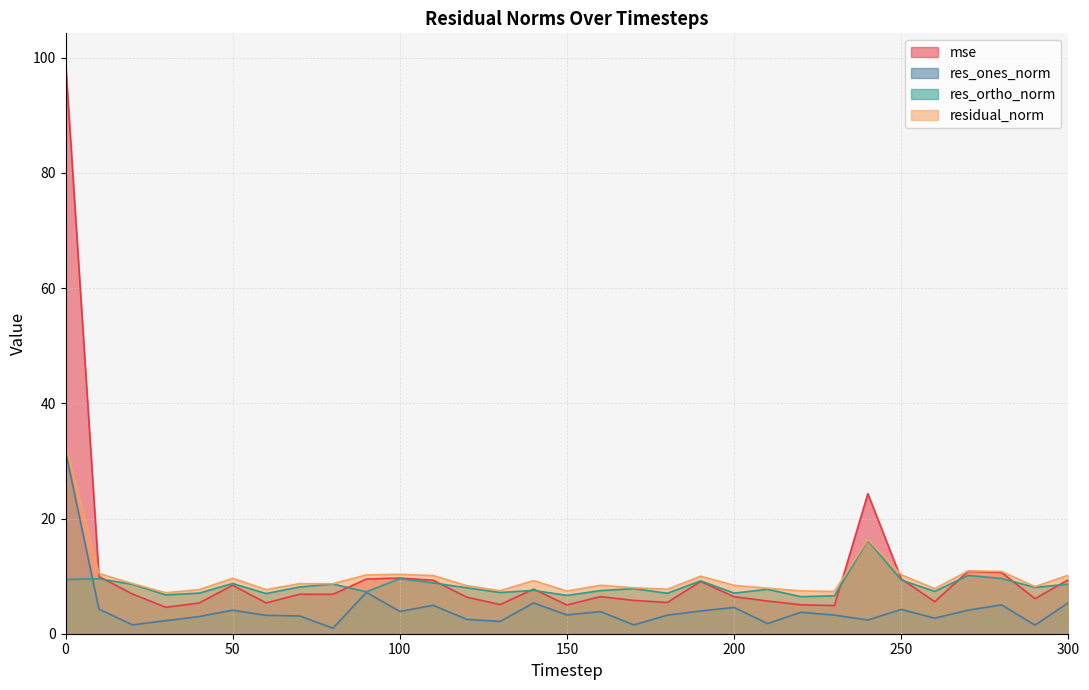

How many series are shown in this chart?

4